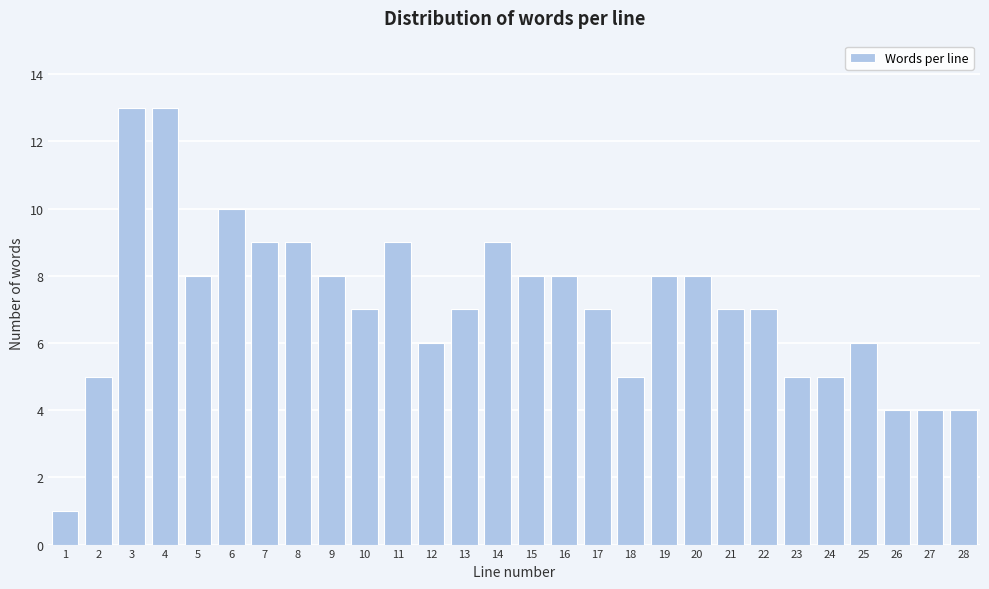

Reading right to left, transcribe all the data shown in this chart.

4	4	4	6	5	5	7	7	8	8	5	7	8	8	9	7	6	9	7	8	9	9	10	8	13	13	5	1